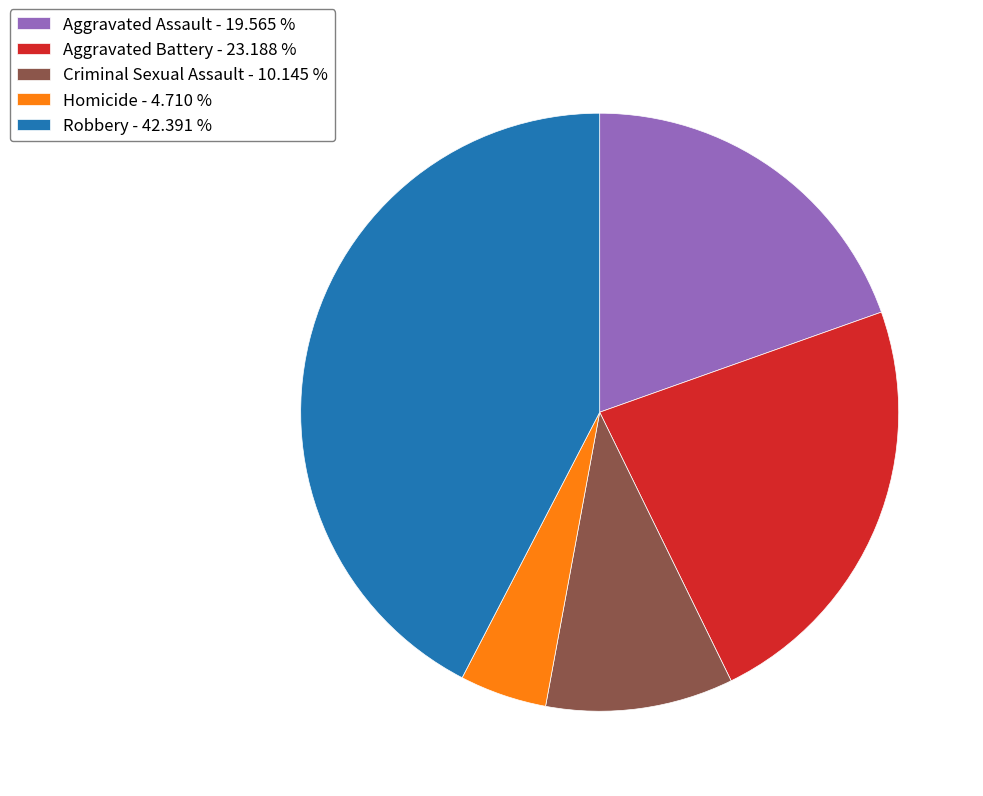

Do Homicide - 4.710 % and Aggravated Battery - 23.188 % together represent more than half of the pie?

No